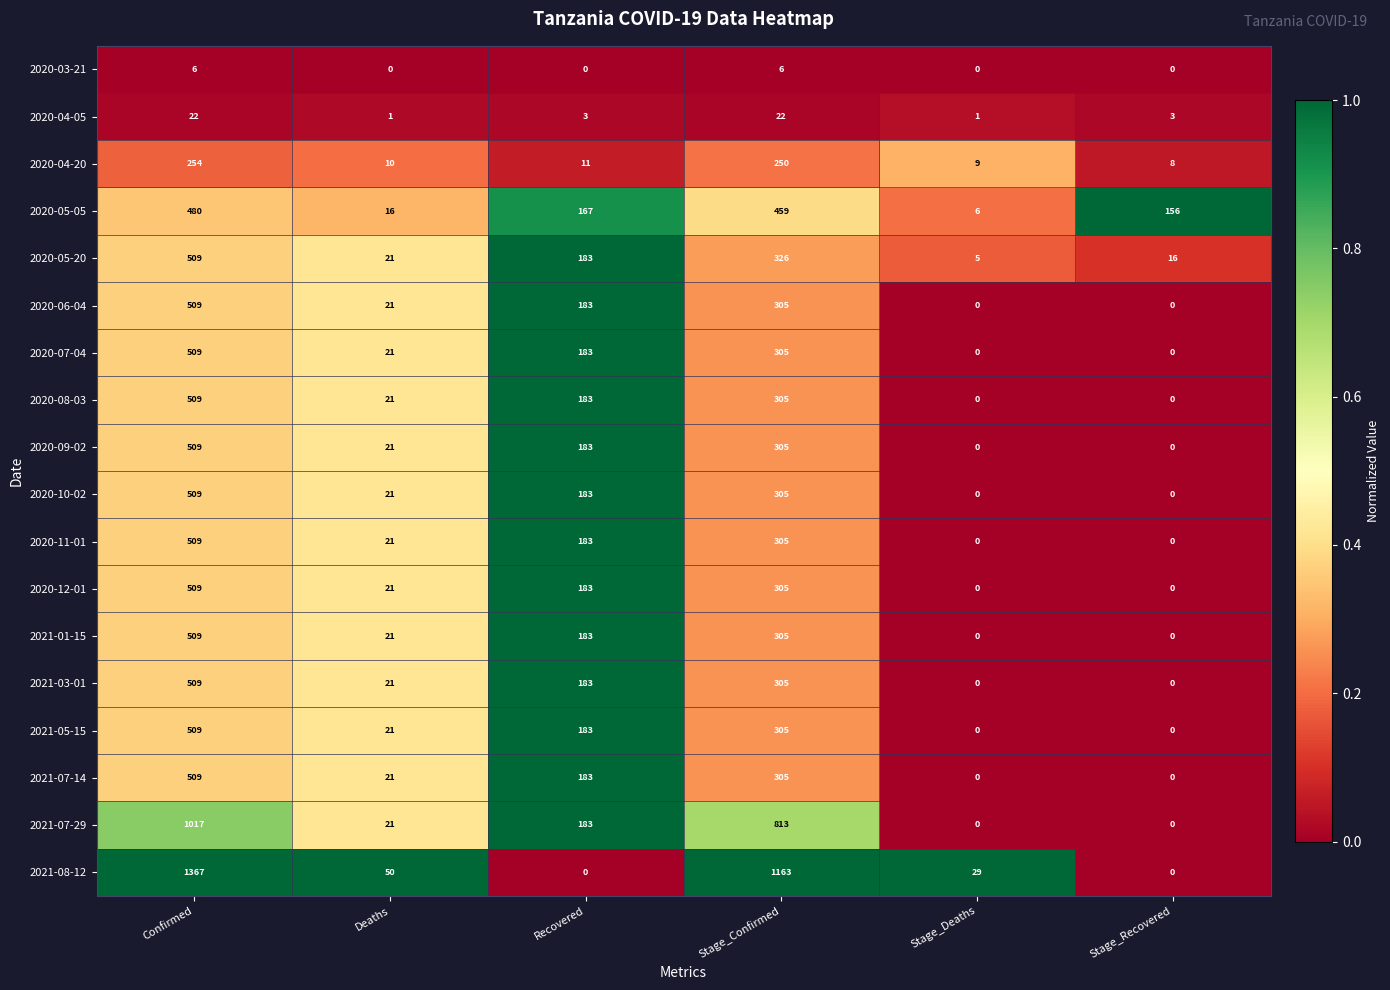

What is the difference between the highest and lowest values at Stage_Confirmed?

1157